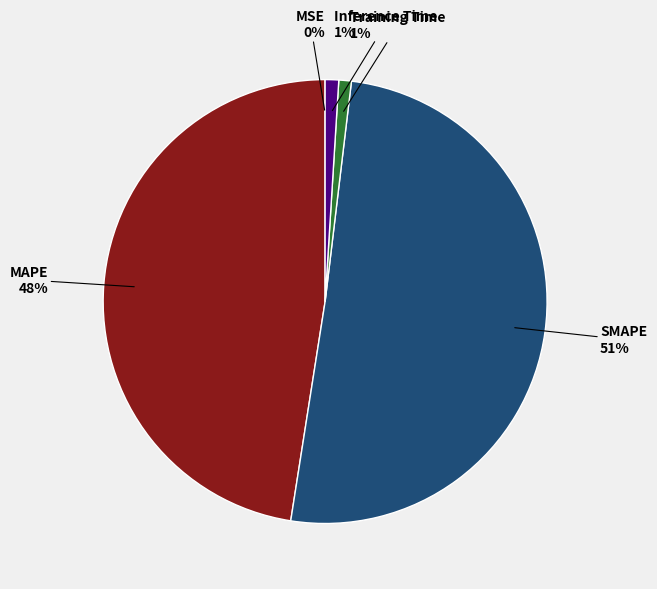

To the nearest percent, what is the average slice percentage?

20%